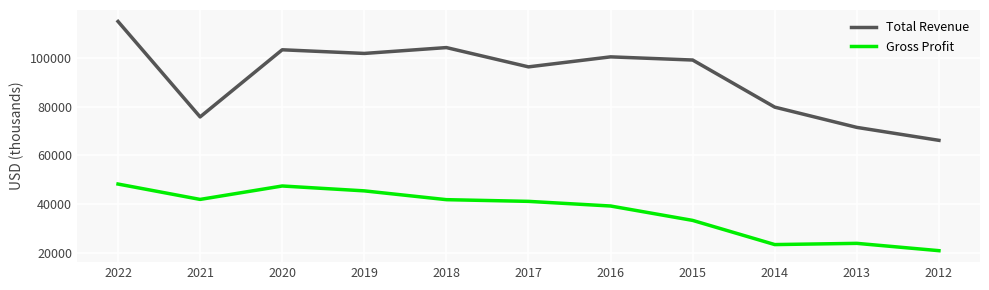

What is the difference between the highest and lowest values at 2015?

65700